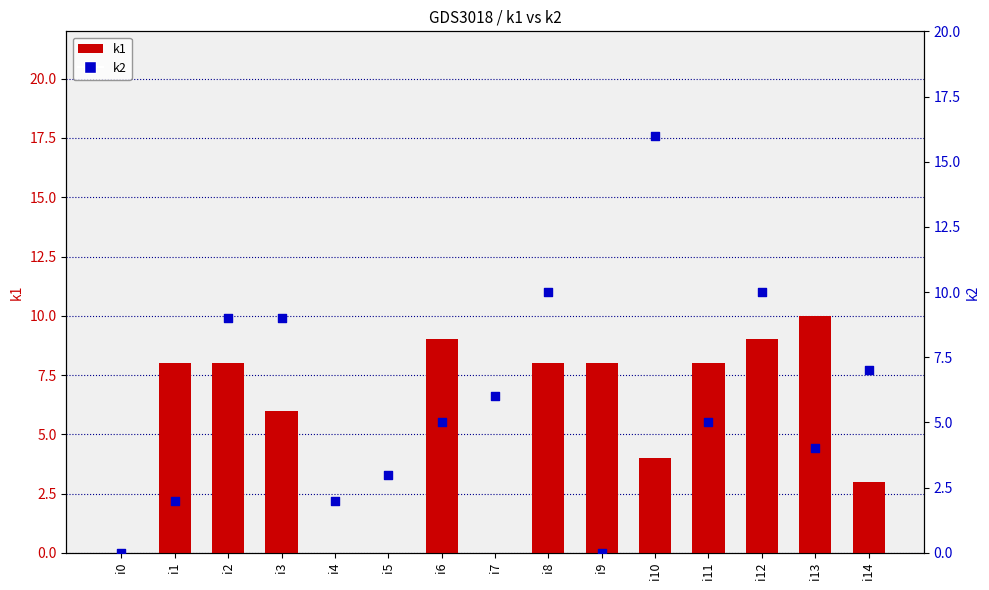

At which category is the sum across all series the highest?

i10